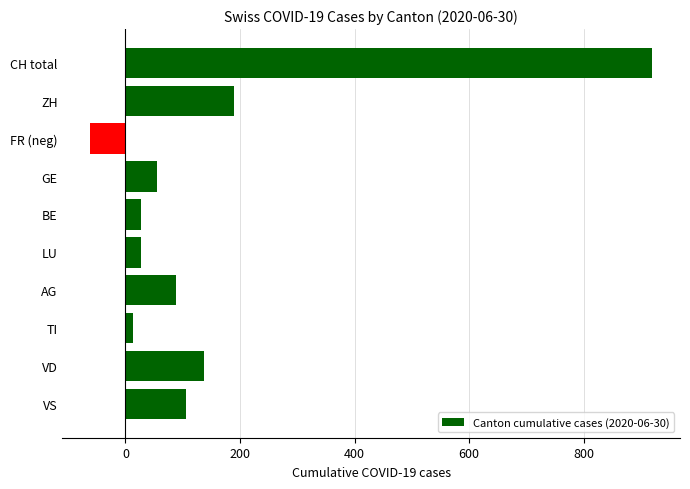

What is the smallest value displayed?

-61